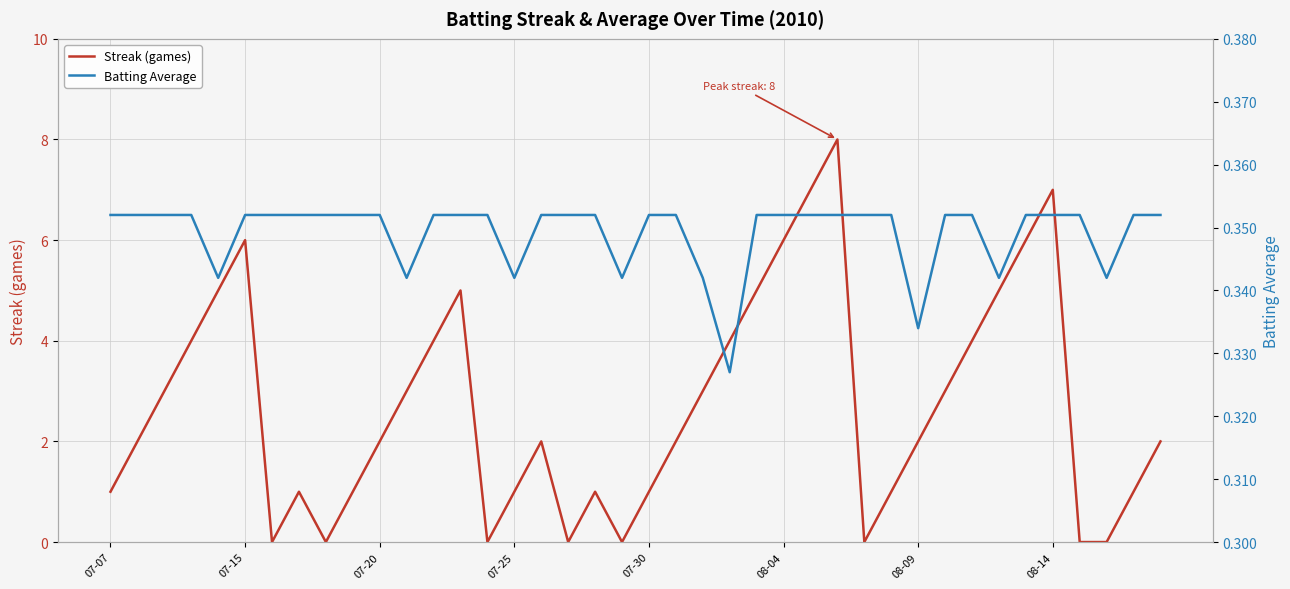

What is the difference between the highest and lowest values at 32?

3.6